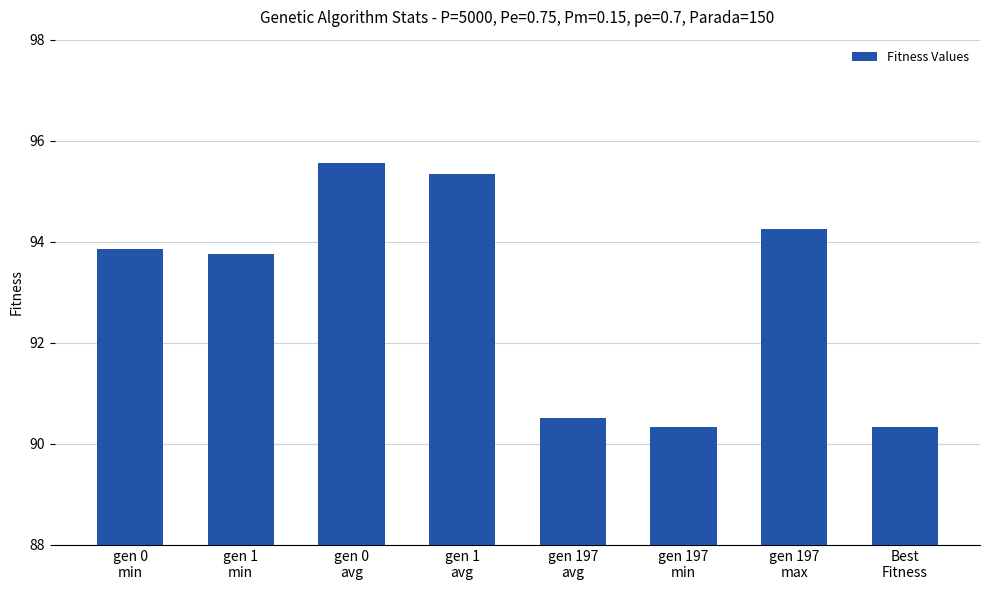

What is the difference between the second highest and minimum values?

5.0